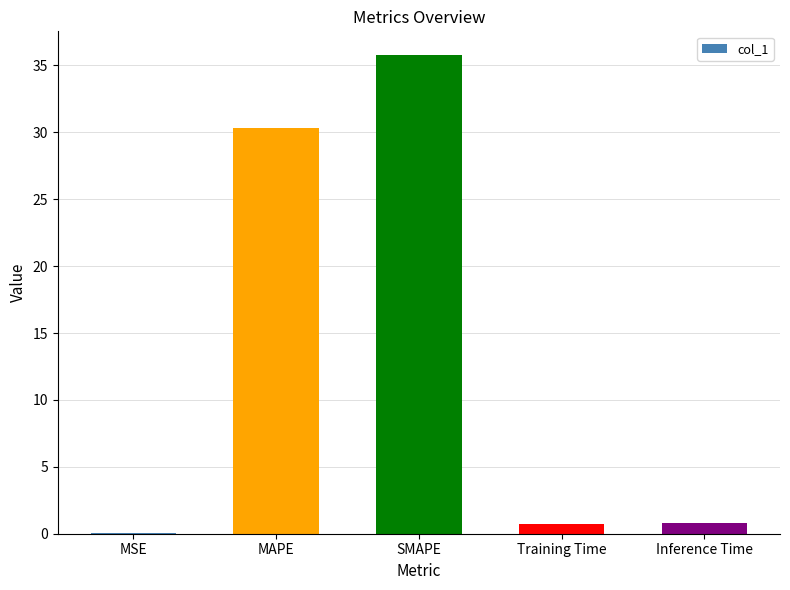

Is it true that the value at SMAPE is 35.8?

True